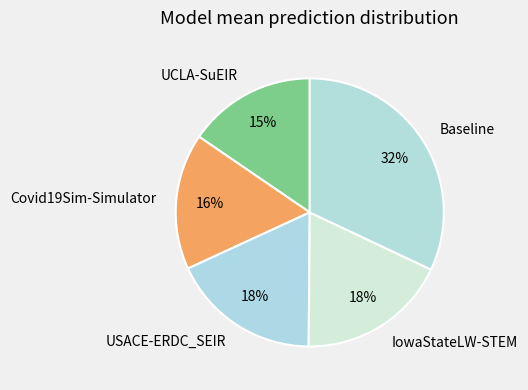

Is the sum of UCLA-SuEIR and IowaStateLW-STEM greater than half?

No